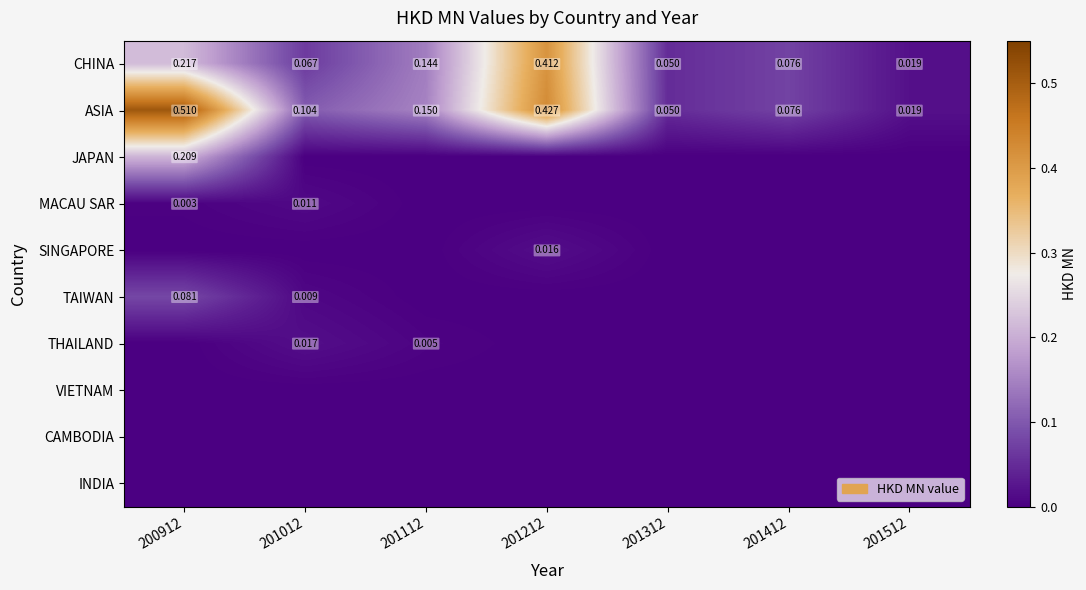

Rank the series by their maximum value, from lowest to highest.

VIETNAM, CAMBODIA, INDIA, MACAU SAR, SINGAPORE, THAILAND, TAIWAN, JAPAN, CHINA, ASIA